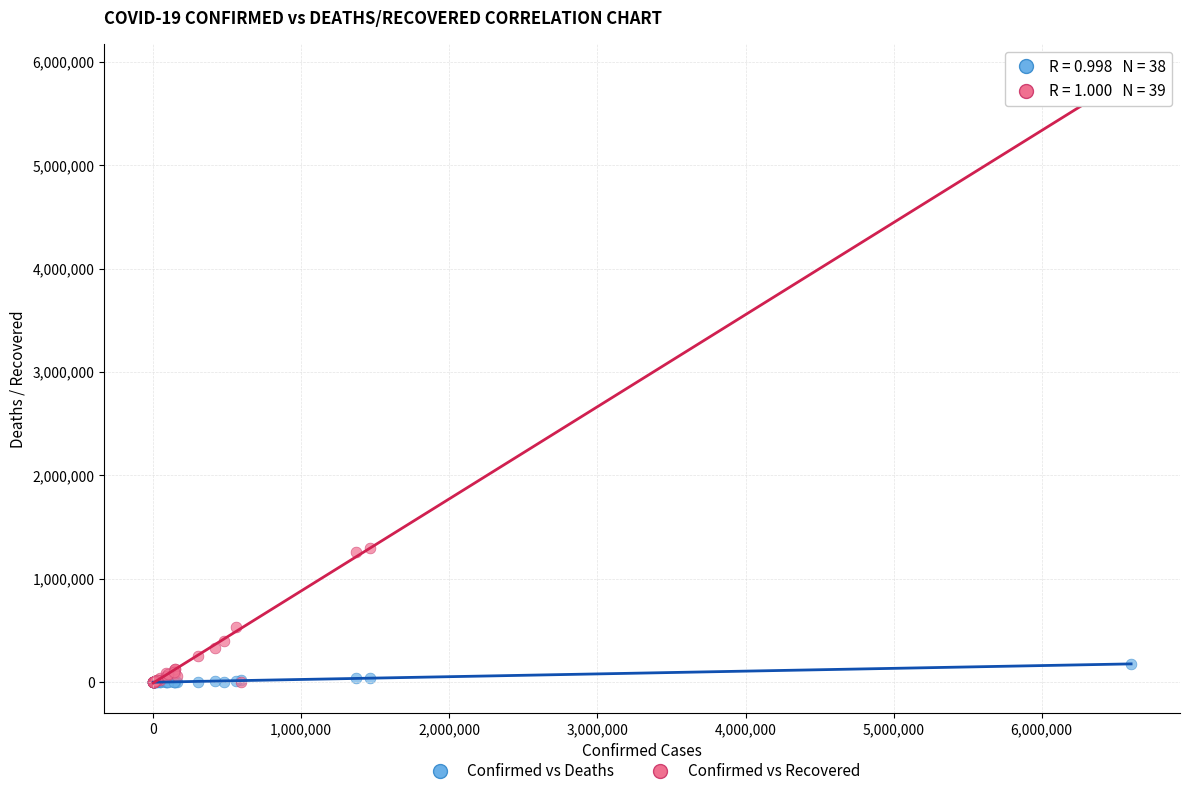

What are all the series names shown in the legend?

Confirmed vs Deaths, Confirmed vs Recovered